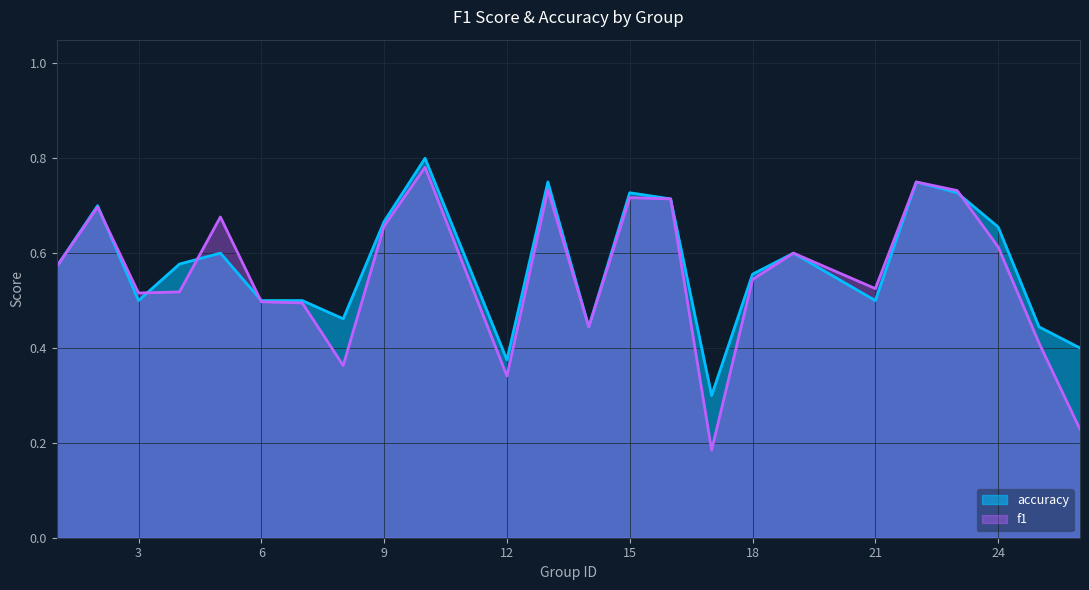

Rank the series at 17 from lowest to highest value.

f1, accuracy